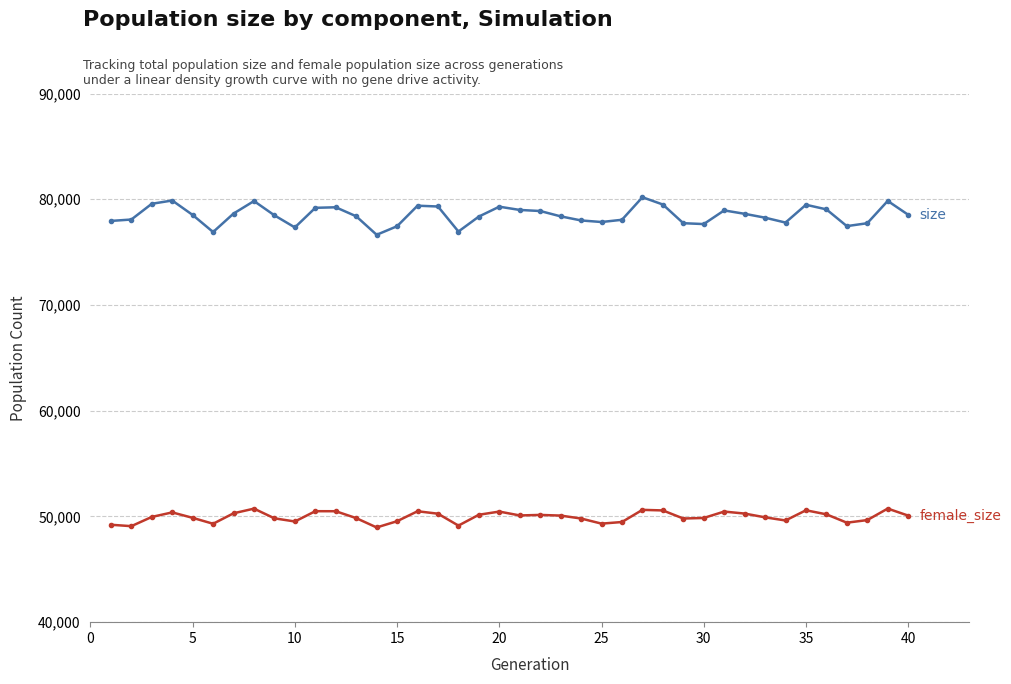

What is the minimum value shown in the chart?

48958